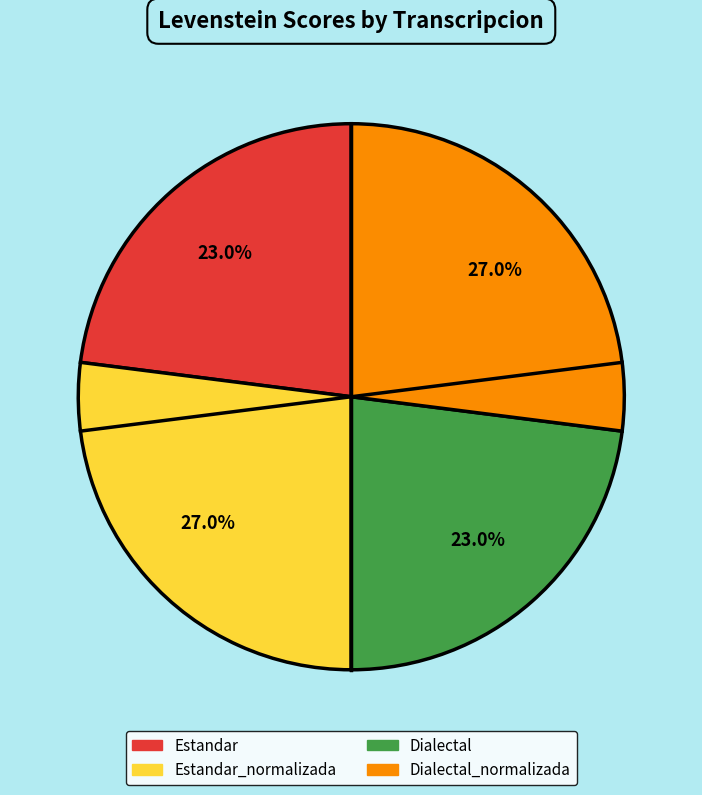

Is there a majority slice in this chart?

No